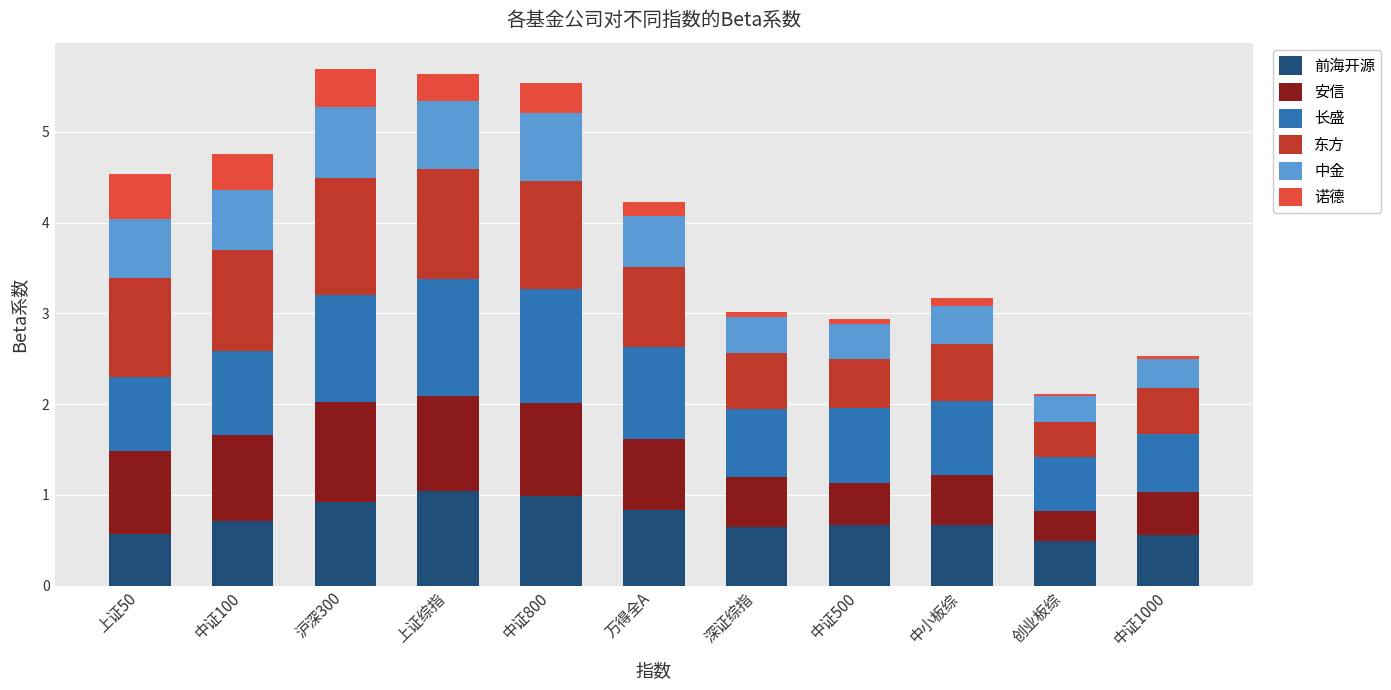

What is the maximum value for 前海开源?

1.0